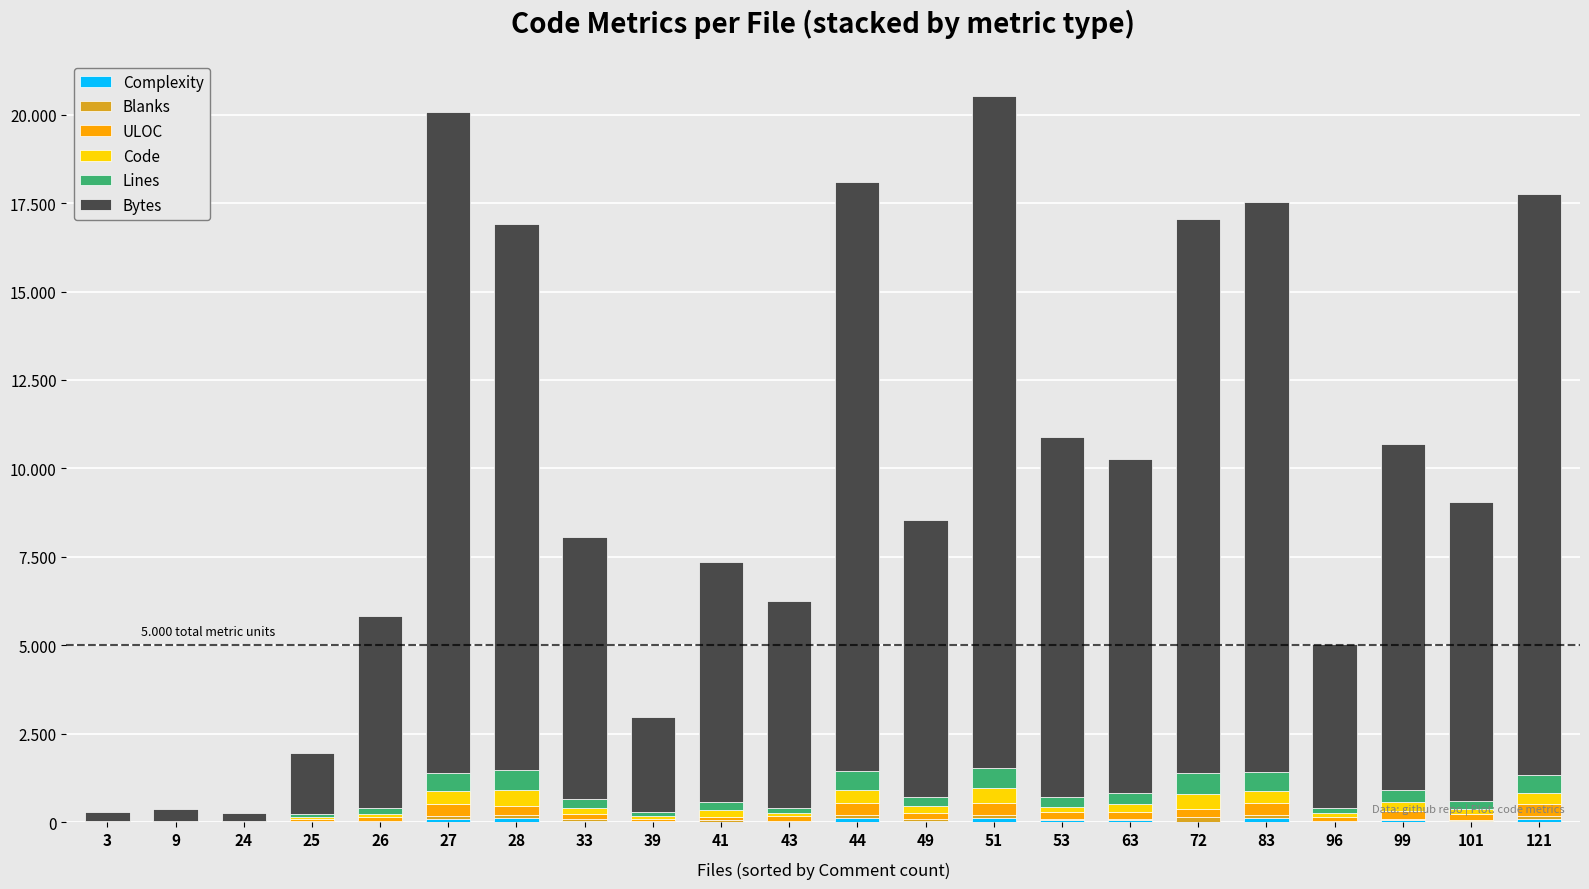

What is the value of the Complexity bar at the 15th from the left?

60